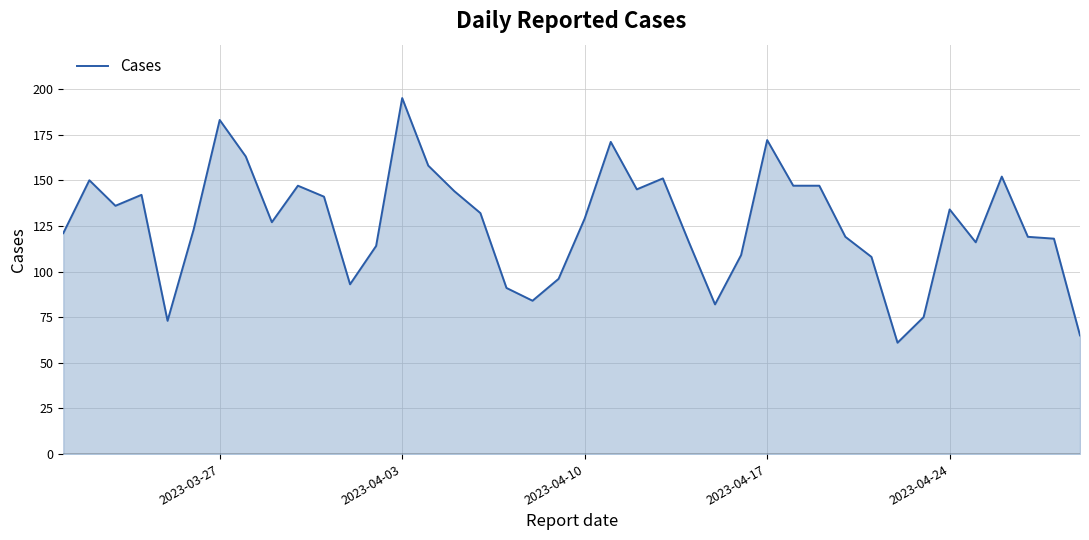

What is the difference between the second highest and second lowest values?

118